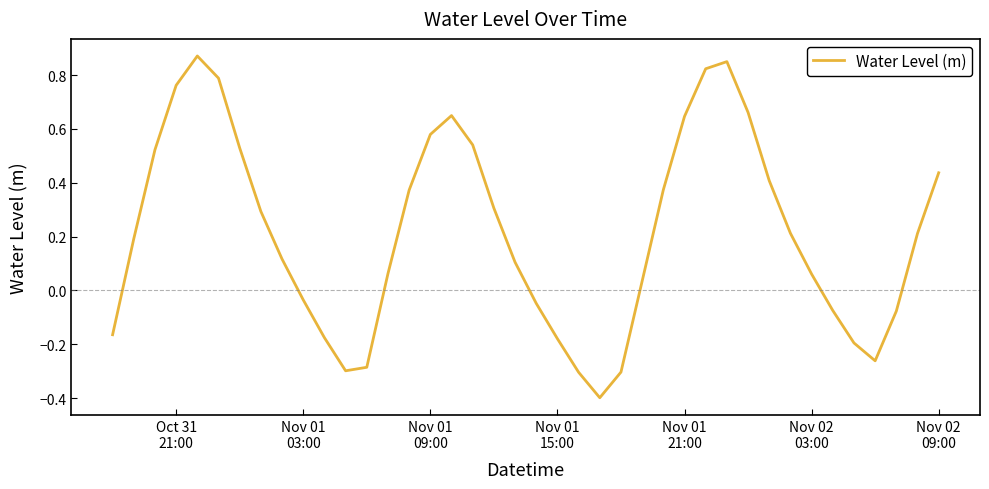

How many interior local valleys (lower than both neighbors) does the data have?

3